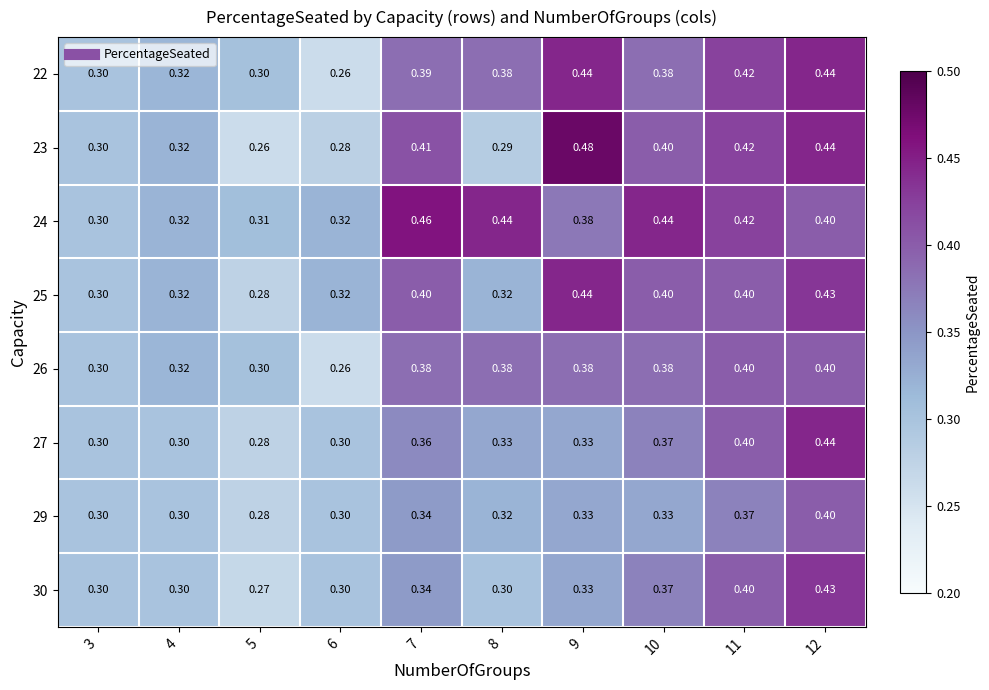

Is the value of 25 at 11 greater than the value of 30 at 10?

Yes